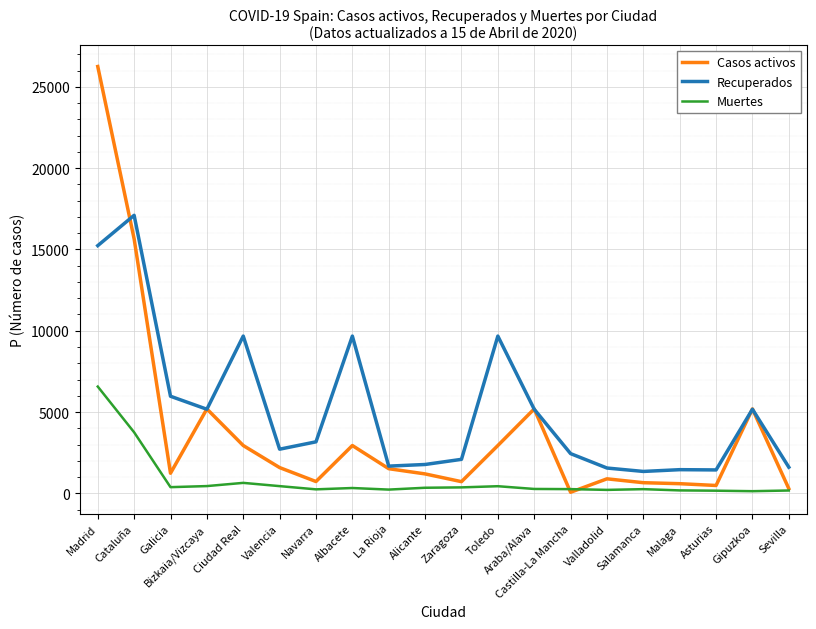

True or false: Casos activos has a value of 1587 at Valencia.

True